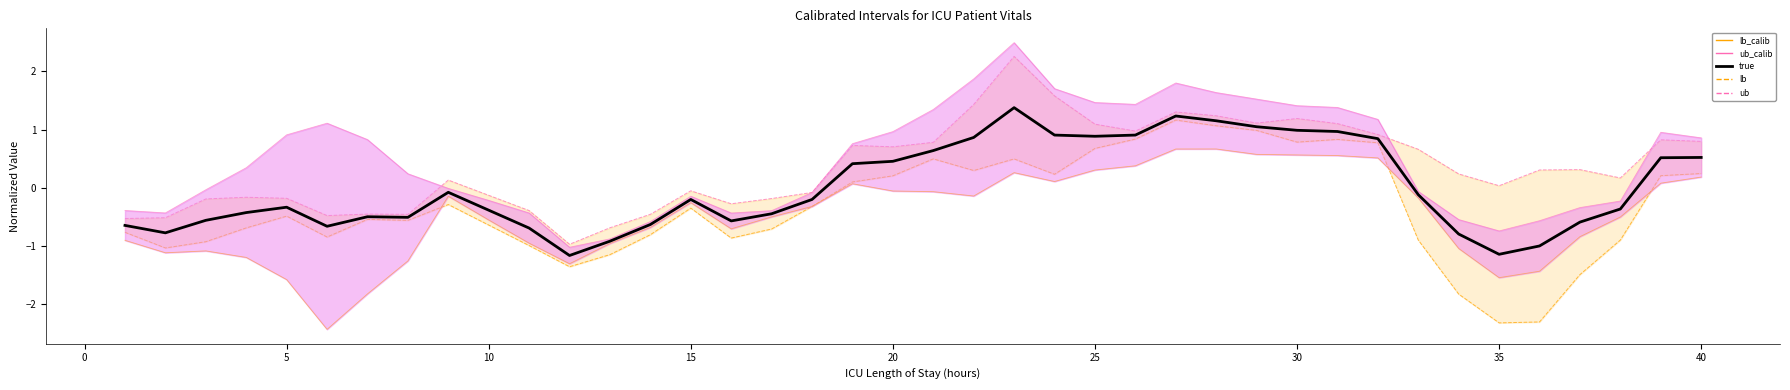

How many lines are shown in the chart?

5